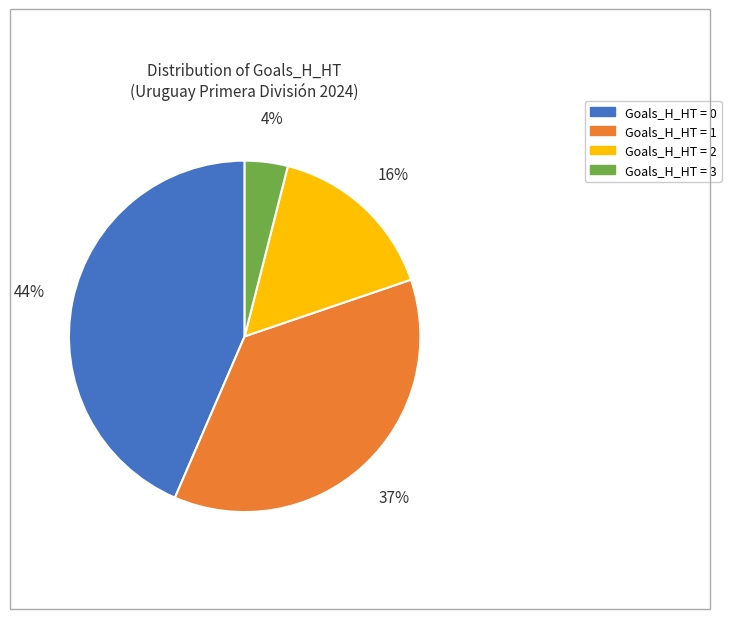

Is there a majority slice in this chart?

No